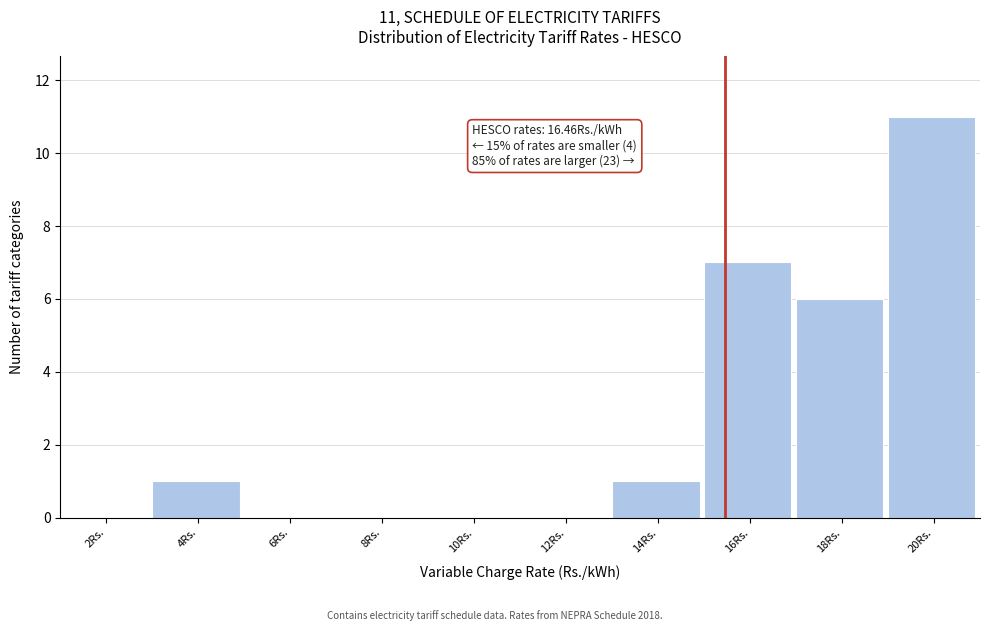

Reading right to left, what are all the values shown in this chart?

20Rs.=11	18Rs.=6	16Rs.=7	14Rs.=1	12Rs.=0	10Rs.=0	8Rs.=0	6Rs.=0	4Rs.=1	2Rs.=0